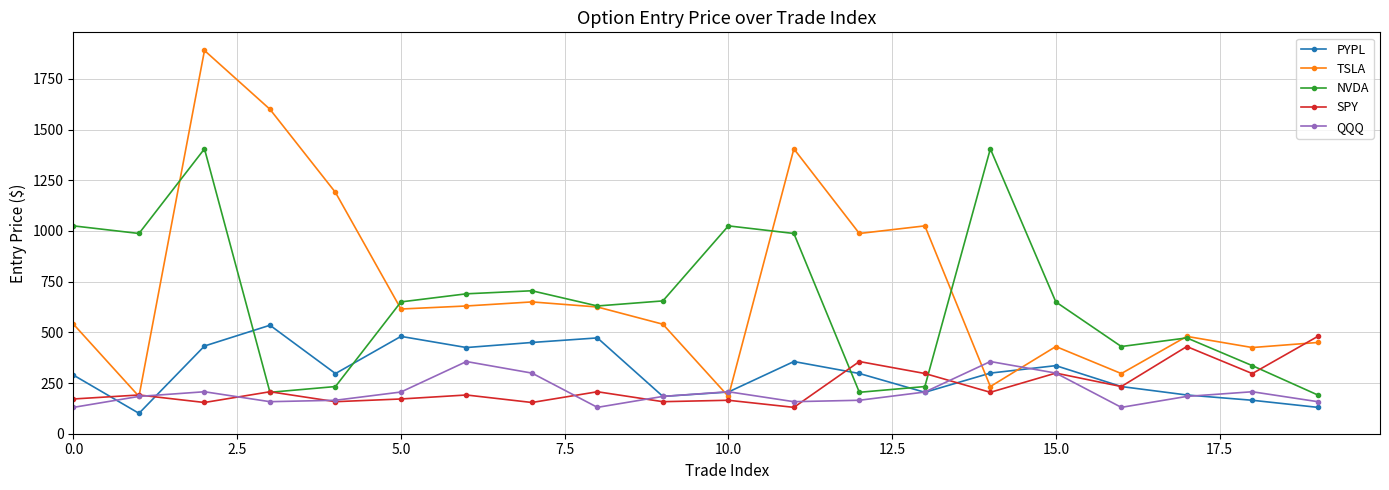

At how many categories does at least one series exceed 760?

10